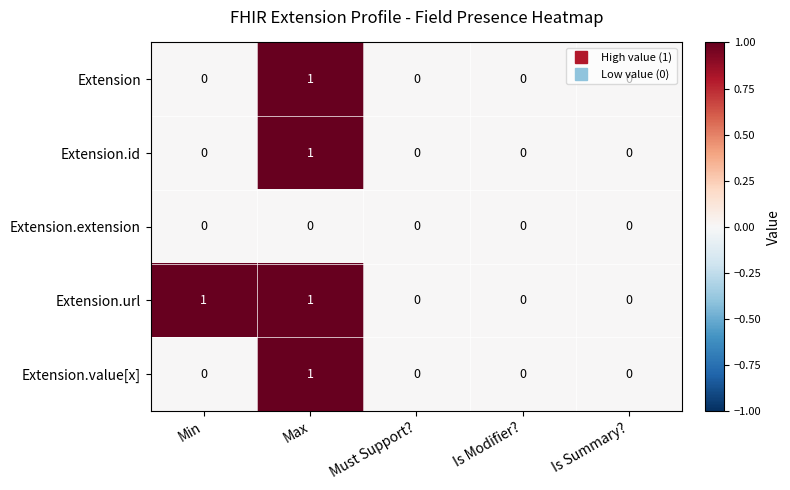

Which series has the largest total across all categories?

Extension.url